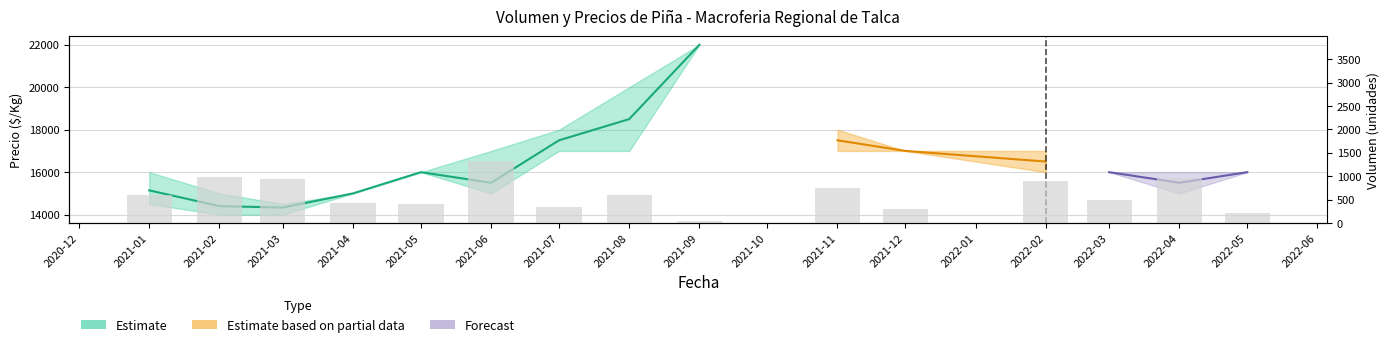

The chart shows a value of 259 at 2021-05. True or false?

False